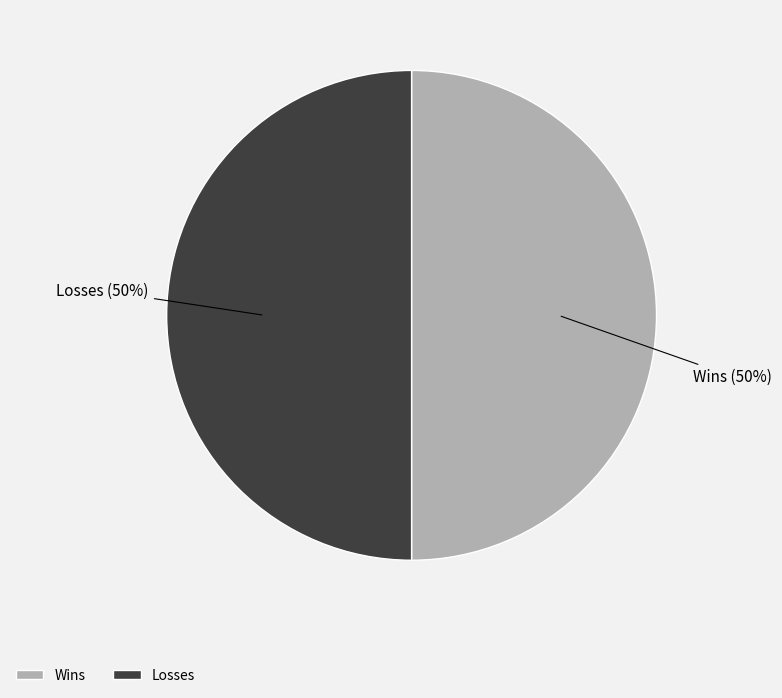

Approximately how many times larger is the value at Wins compared to Losses?

1.0